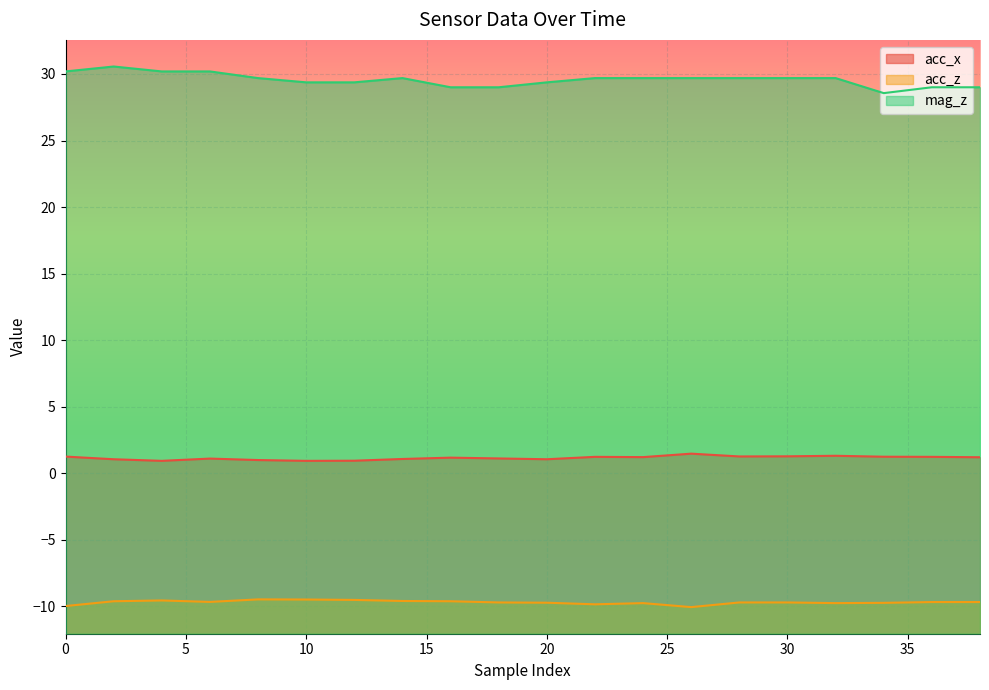

True or false: mag_z and acc_x intersect in this chart.

False